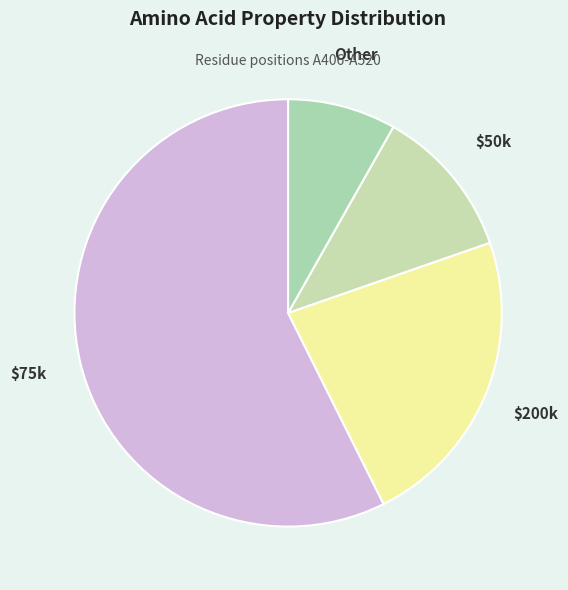

Count the number of slices in the pie.

4